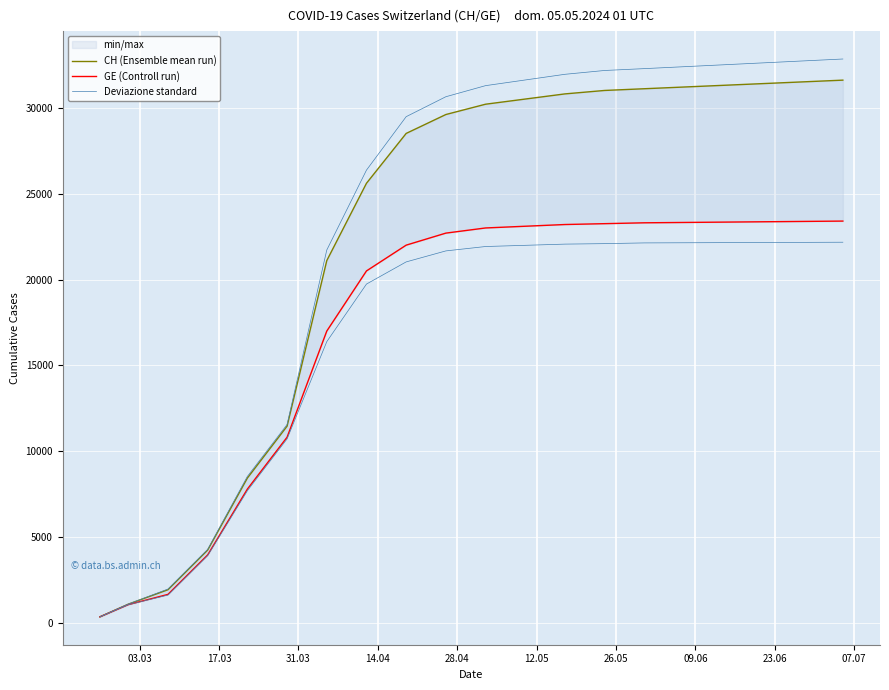

What is the label of the 9th point from the left?

23.06